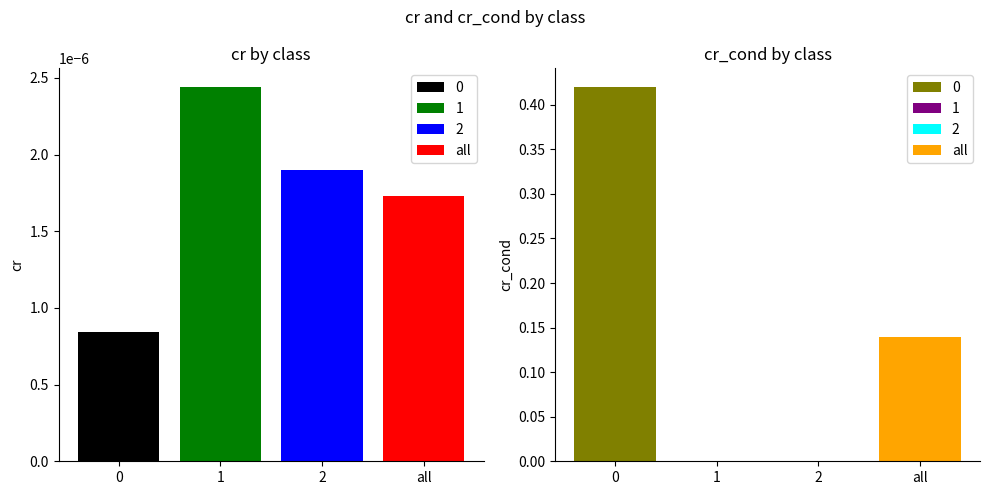

Between all and 2, which is larger?

2